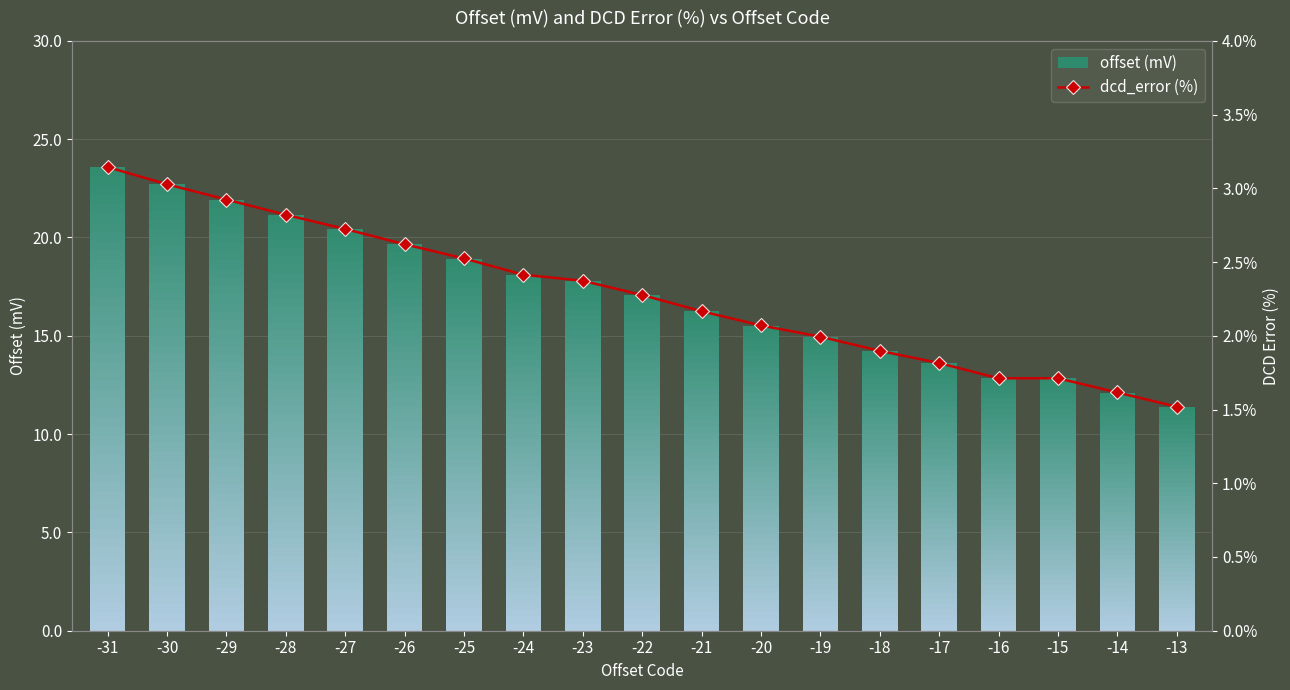

What is the change in value from -29 to -16?

-1.2